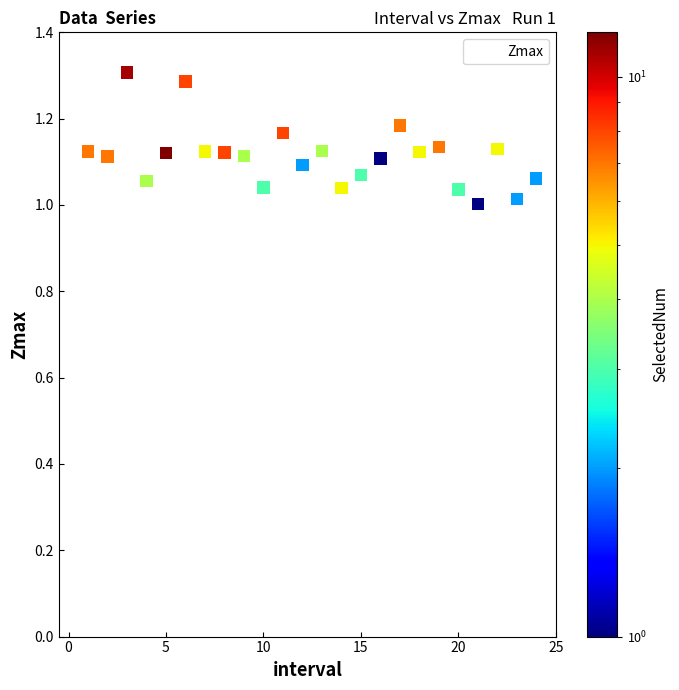

What is the range of Y values (max minus min)?

0.3